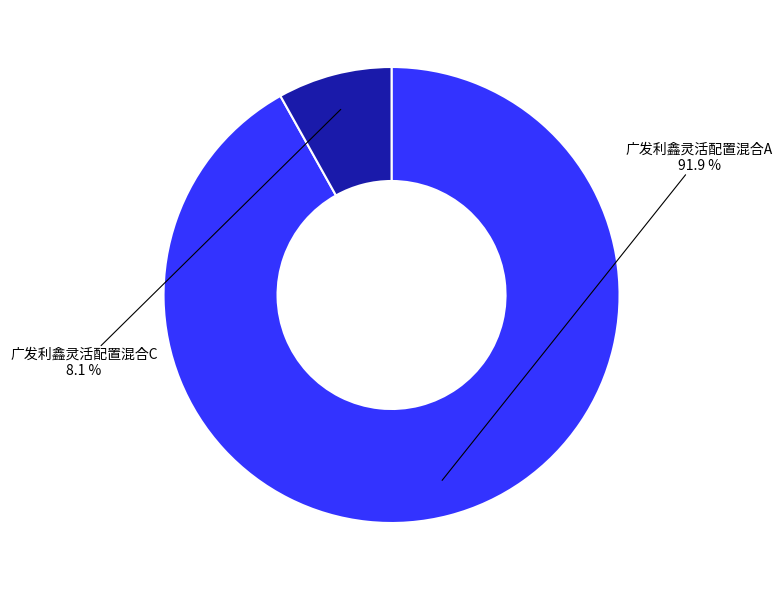

The 广发利鑫灵活配置混合A slice represents 92% of the pie. True or false?

True